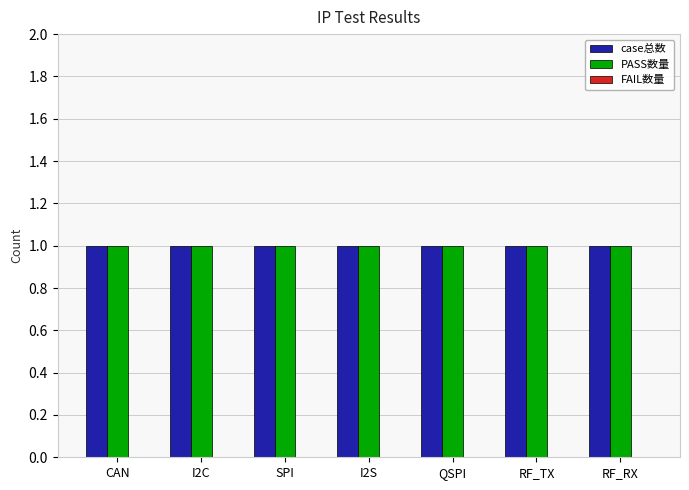

How many bars are there in total?

21